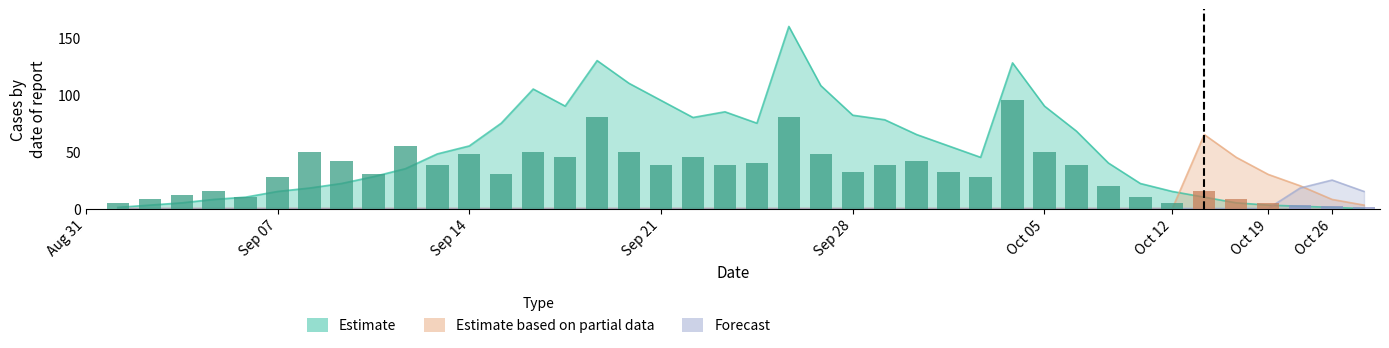

Does the chart contain any negative values?

No